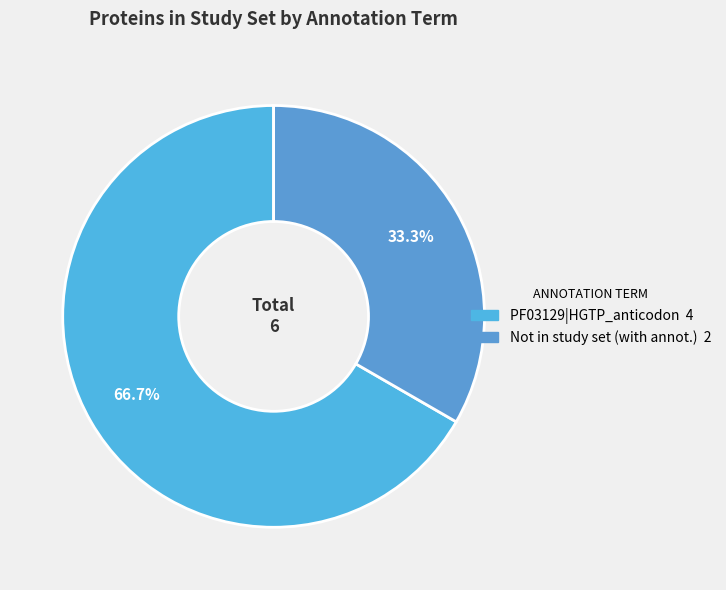

To the nearest percent, what is the average slice percentage?

50%